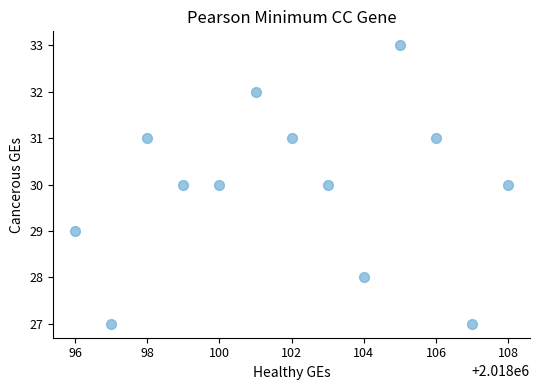

What is the range of X values (max minus min)?

12